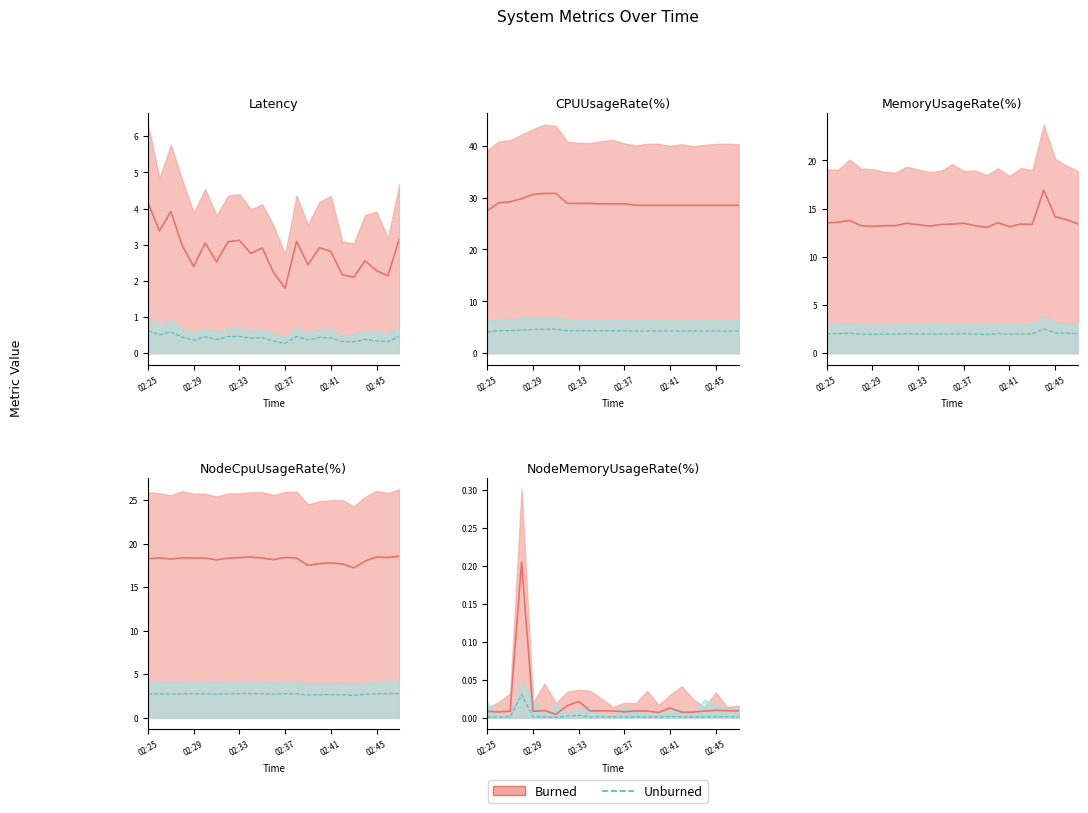

Between 02:29 and 02:30, which series saw the biggest shift?

Latency